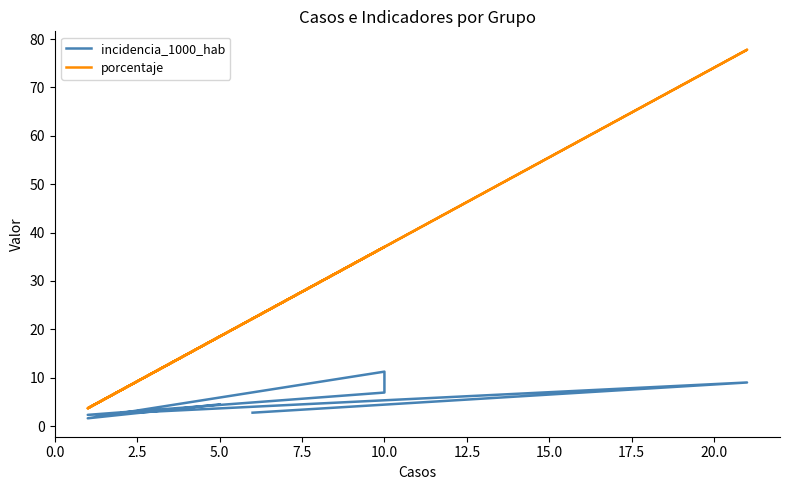

Is this an area chart (filled region under the line)?

No